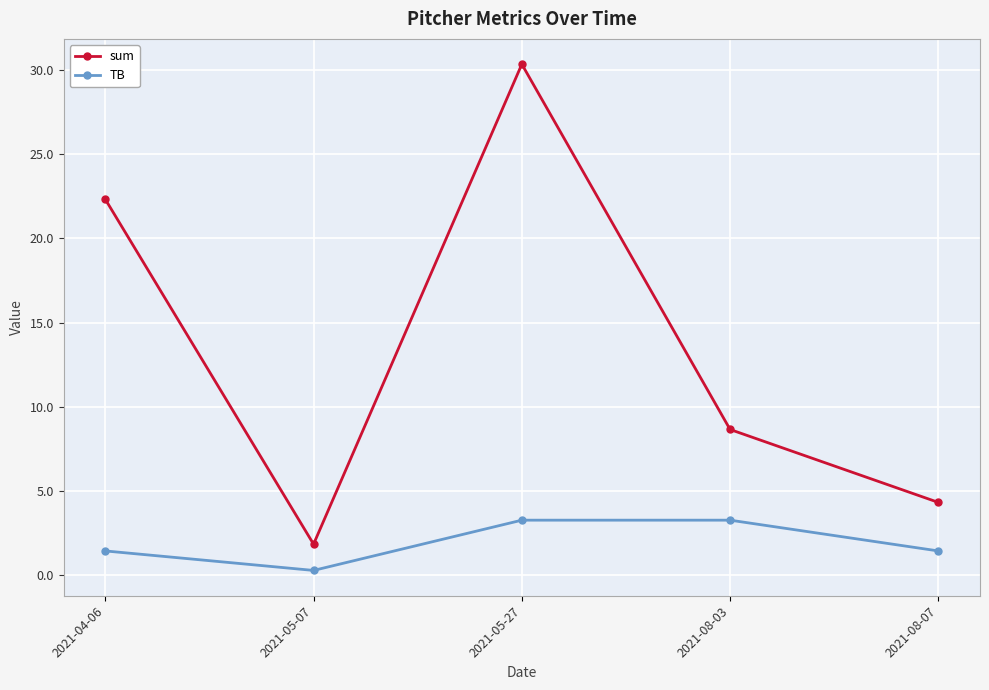

Is the value of sum at 2021-08-07 greater than the value of TB at 2021-05-27?

Yes